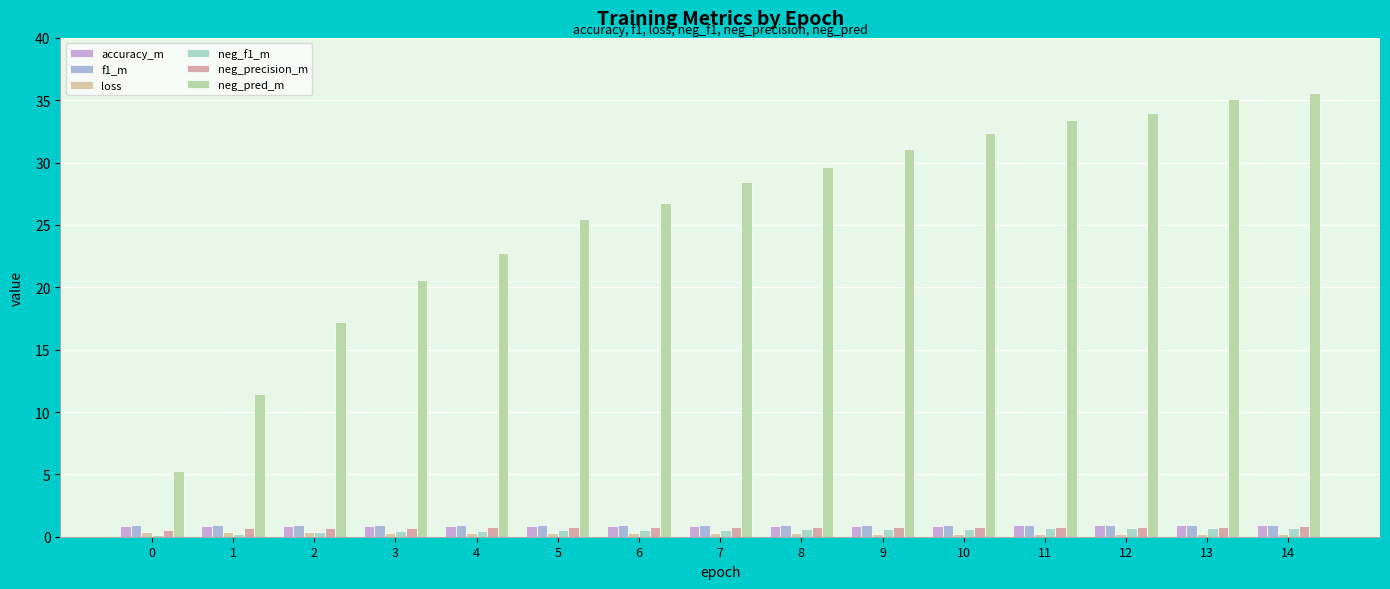

True or false: neg_pred_m has a value of 60.2 at 13.

False